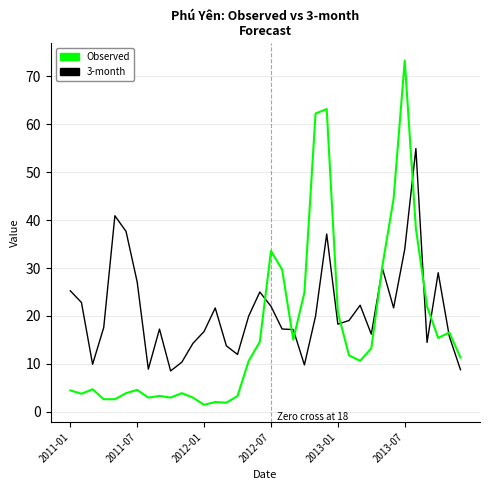

Rank the series by their average value, from highest to lowest.

3-month, Observed